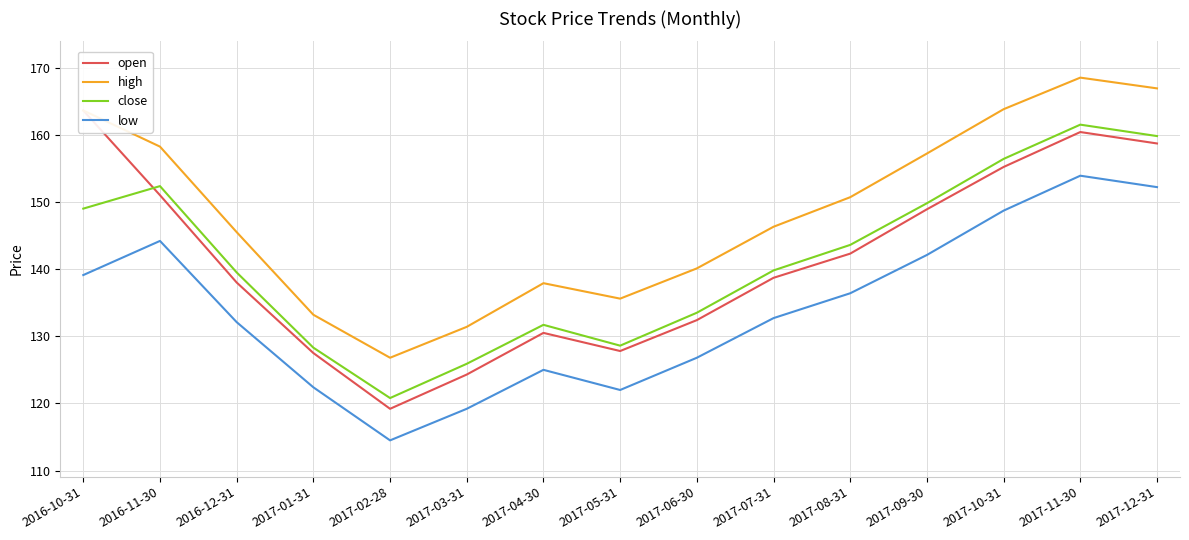

List the series in order of their peak value, lowest first.

low, close, open, high